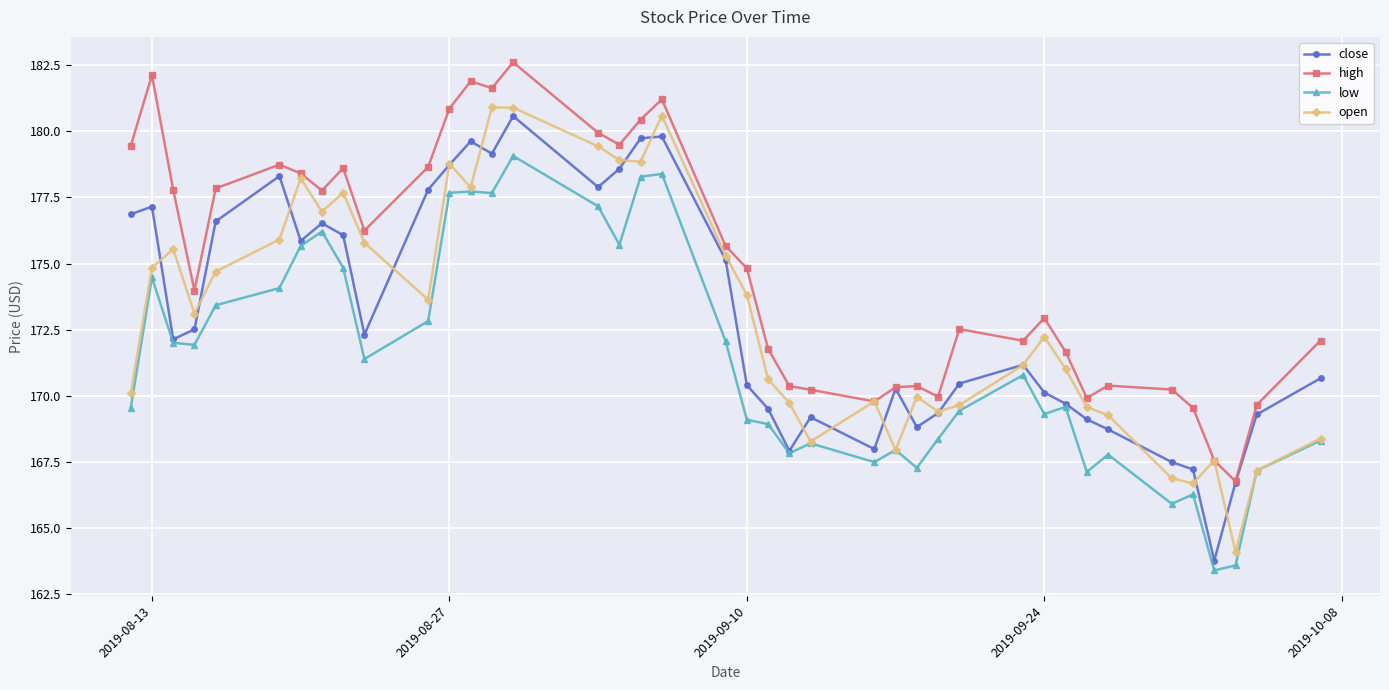

What is the sum of all high values?

6996.2